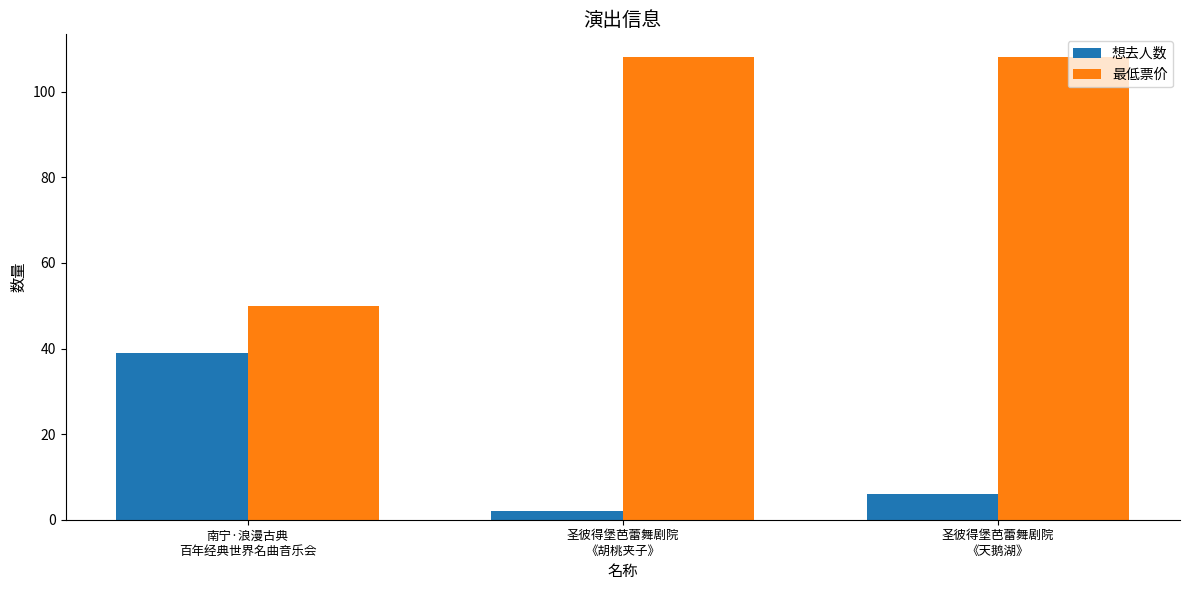

Which series has the largest range (max minus min)?

最低票价